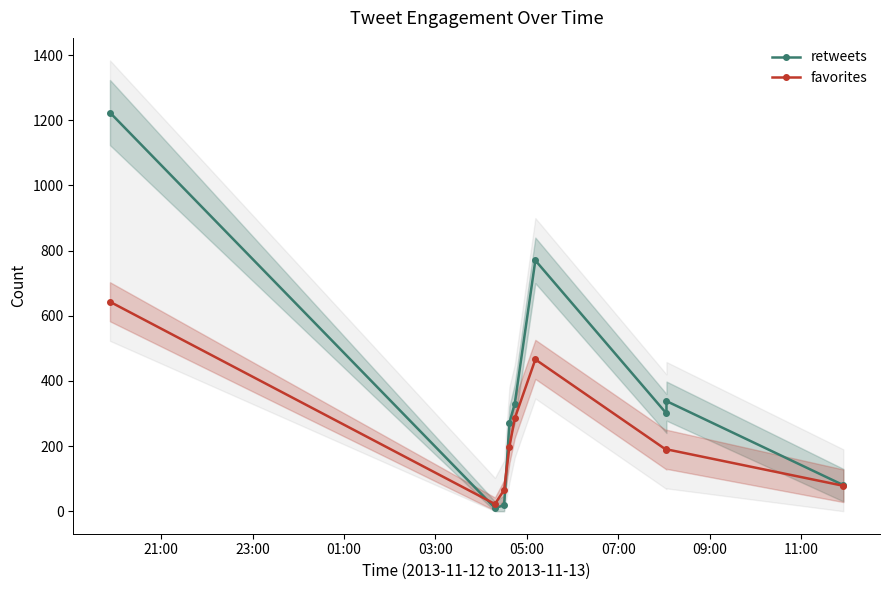

What position from the left is 09:00?

7